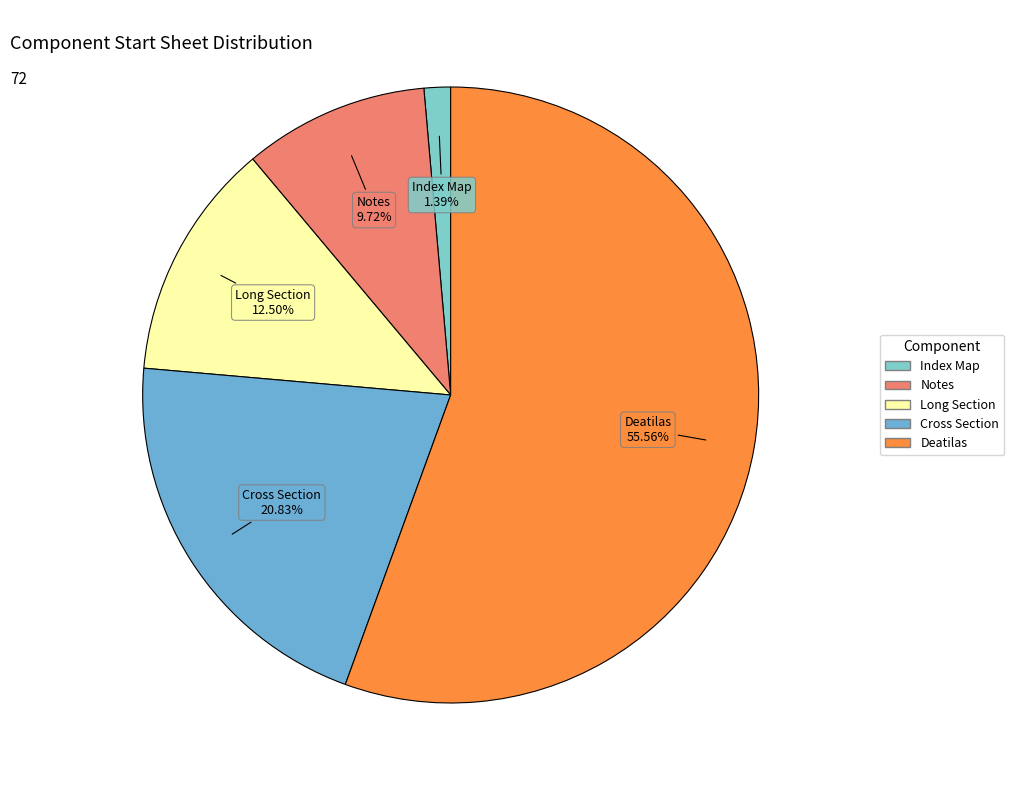

Rank the categories by value from lowest to highest.

Index Map, Notes, Long Section, Cross Section, Deatilas